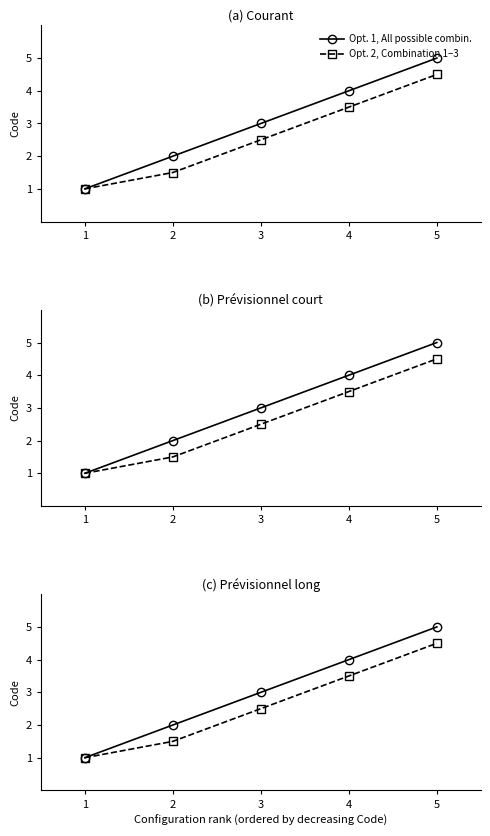

What is the difference between the second highest and minimum values in the Opt. 2, Combination 1–3 series?

2.5